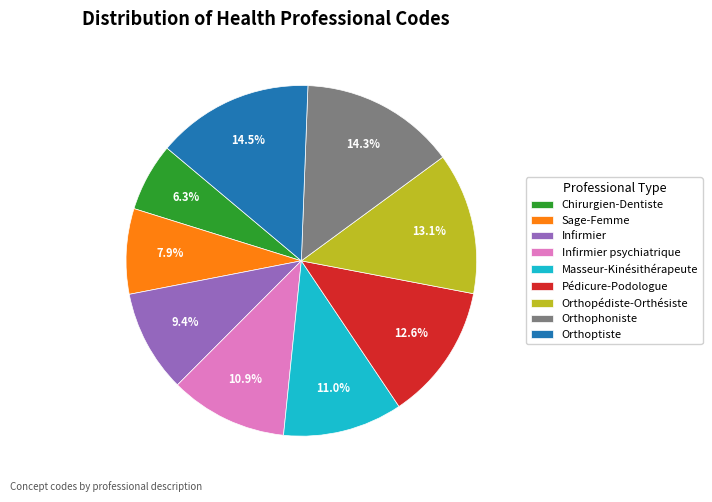

Which slice is the smallest?

Chirurgien-Dentiste